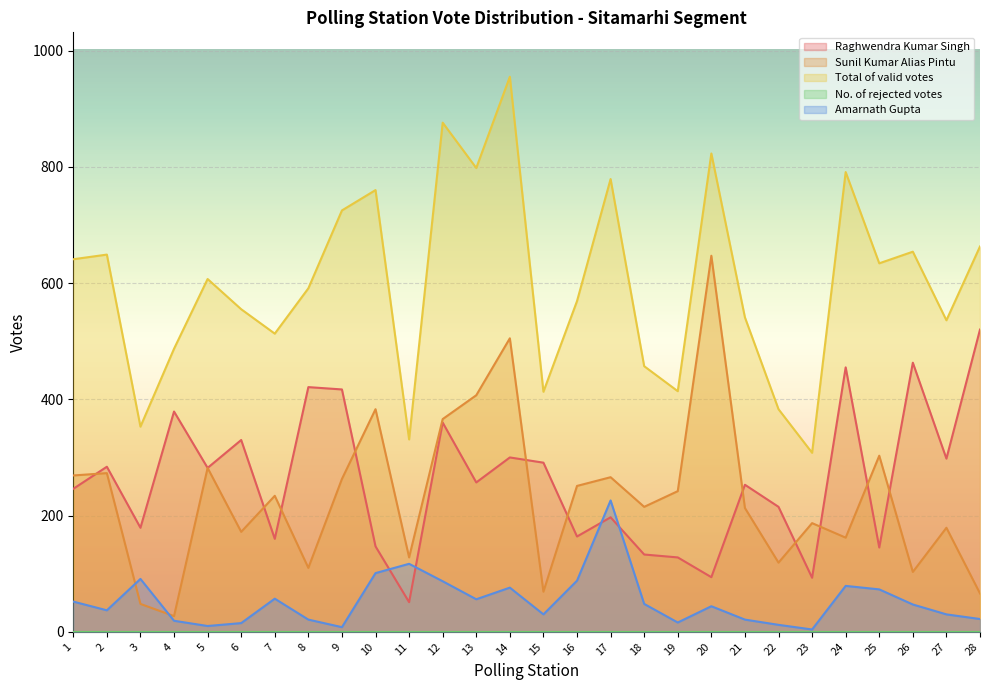

What is the minimum value for Amarnath Gupta?

4